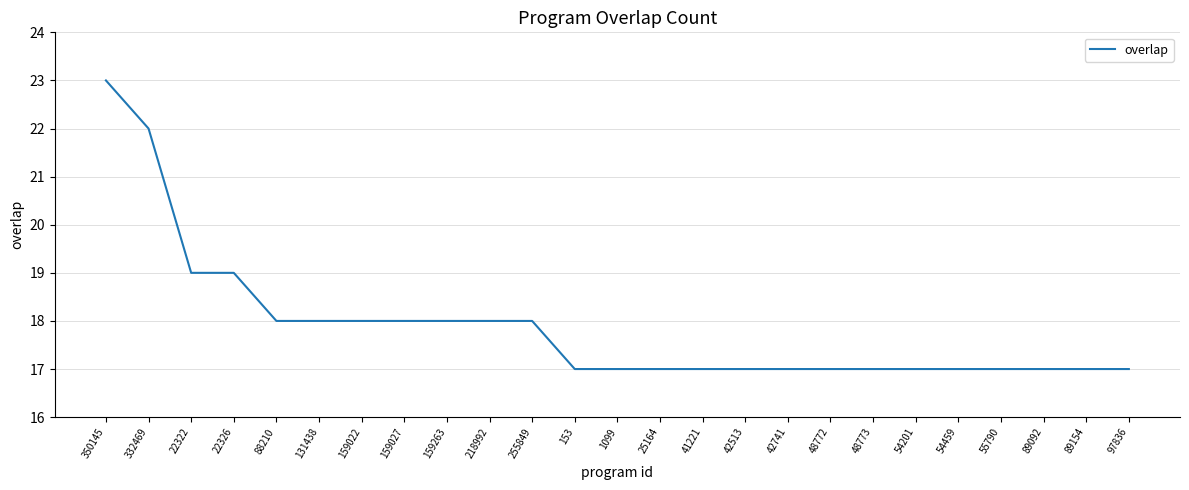

Between 159263 and 22326, which is larger?

22326